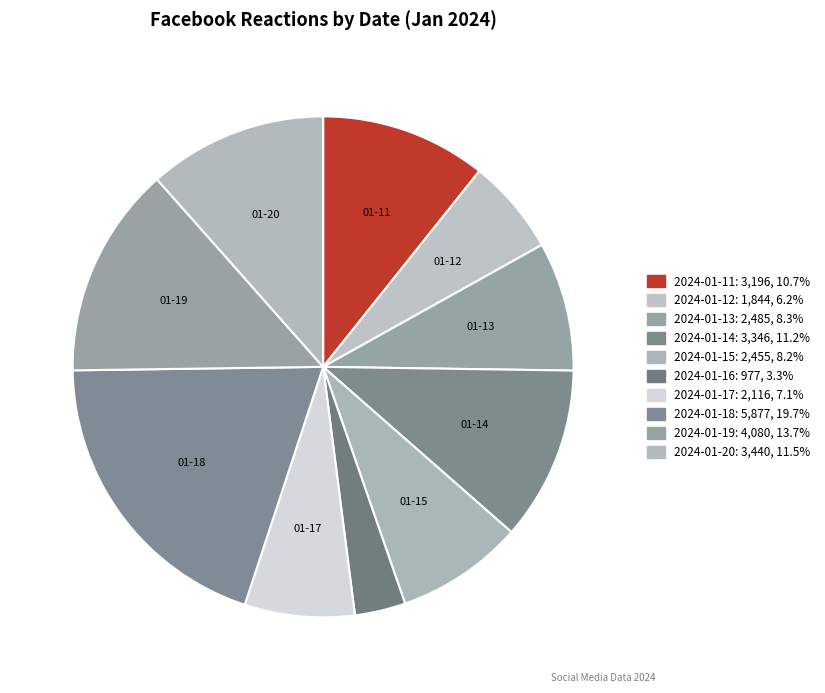

Combined, do 2024-01-14 and 2024-01-16 account for over 50%?

No